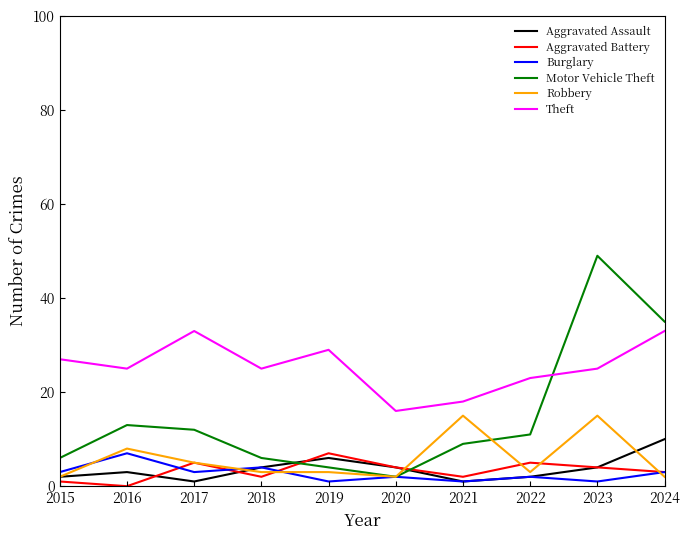

What is the highest value of the Aggravated Assault series?

10